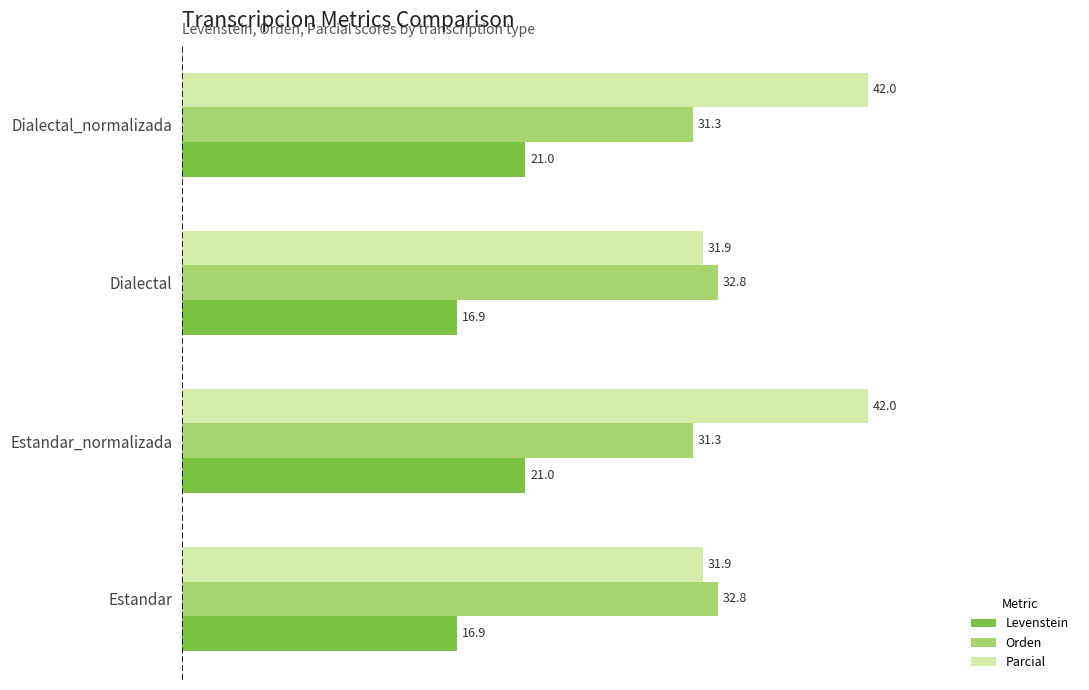

The value of Parcial at Dialectal_normalizada is 42.0. True or false?

True